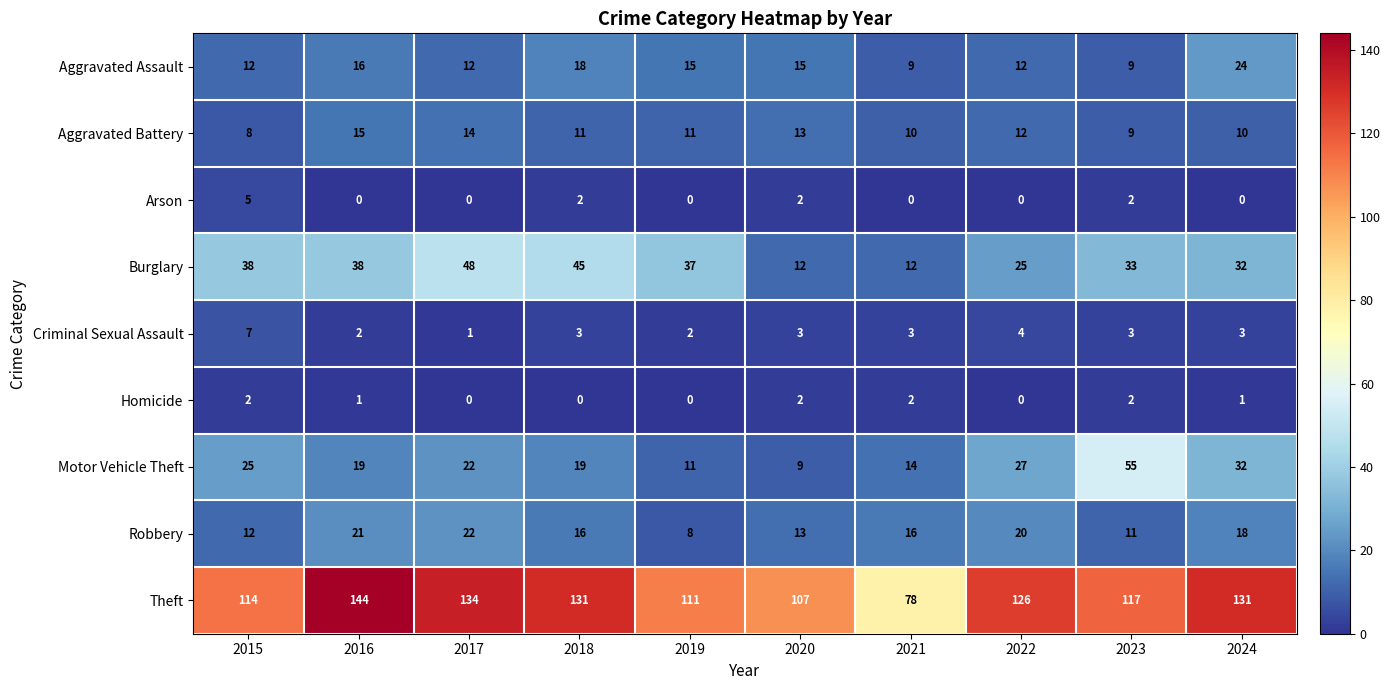

At how many categories does at least one series exceed 125?

5